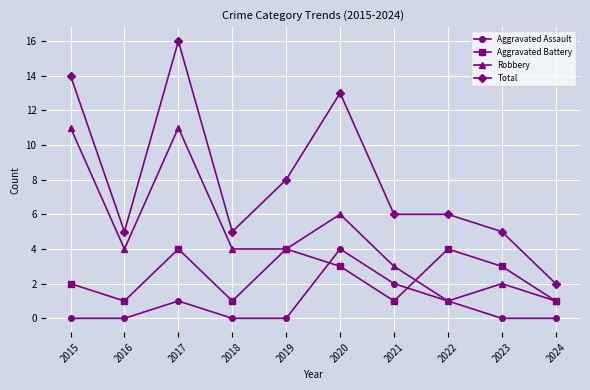

The Aggravated Assault series shows 1 at 2024. True or false?

False